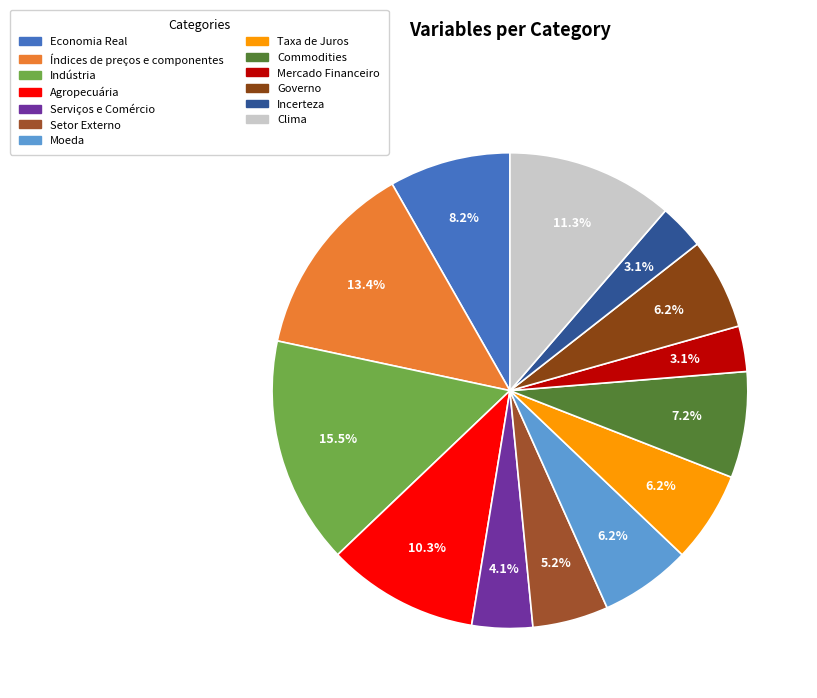

How many segments does this pie chart have?

13